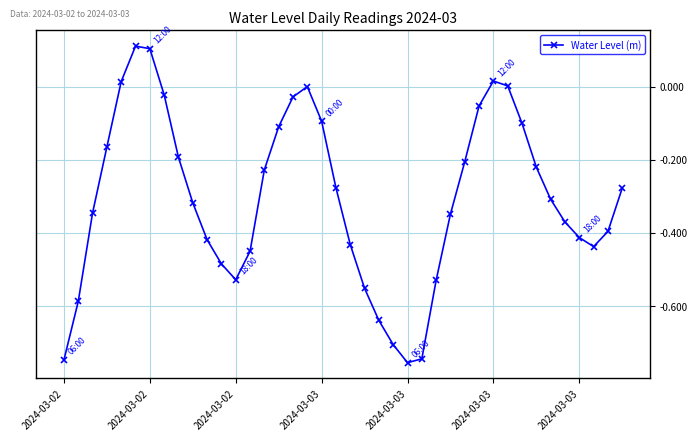

What is the sum of all values?

-12.2